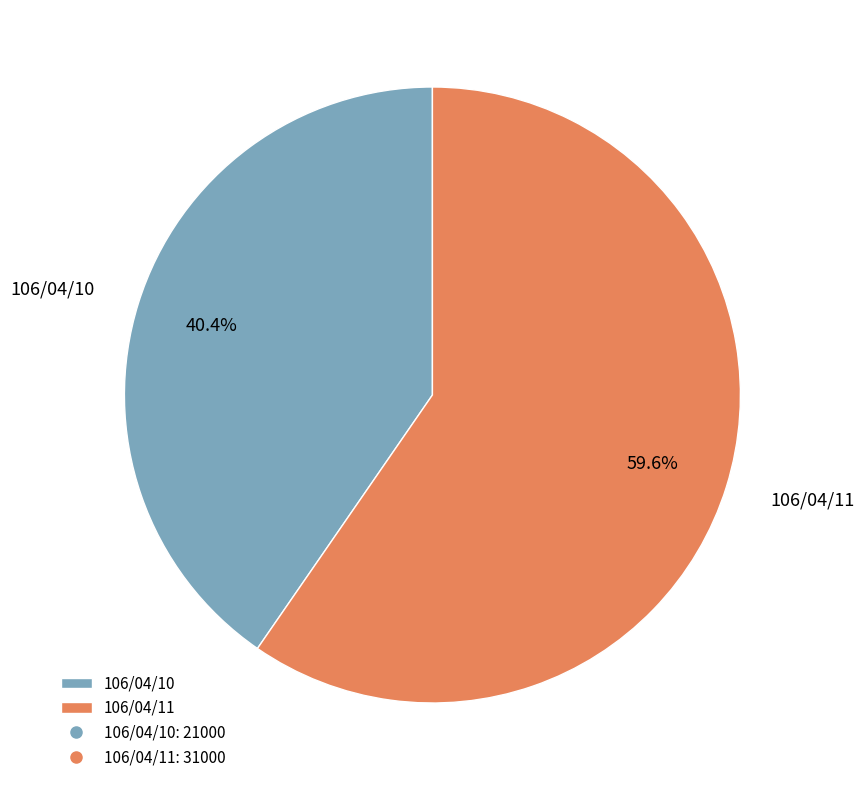

To the nearest percent, what percentage of the pie is 106/04/11?

60%